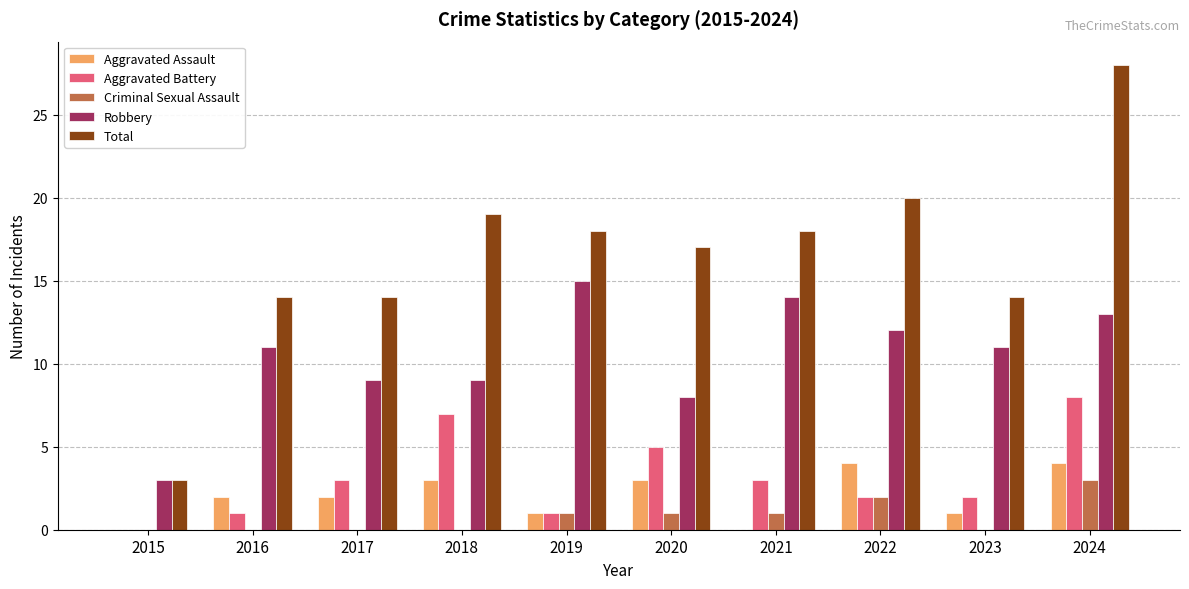

Which series has the largest total across all categories?

Total